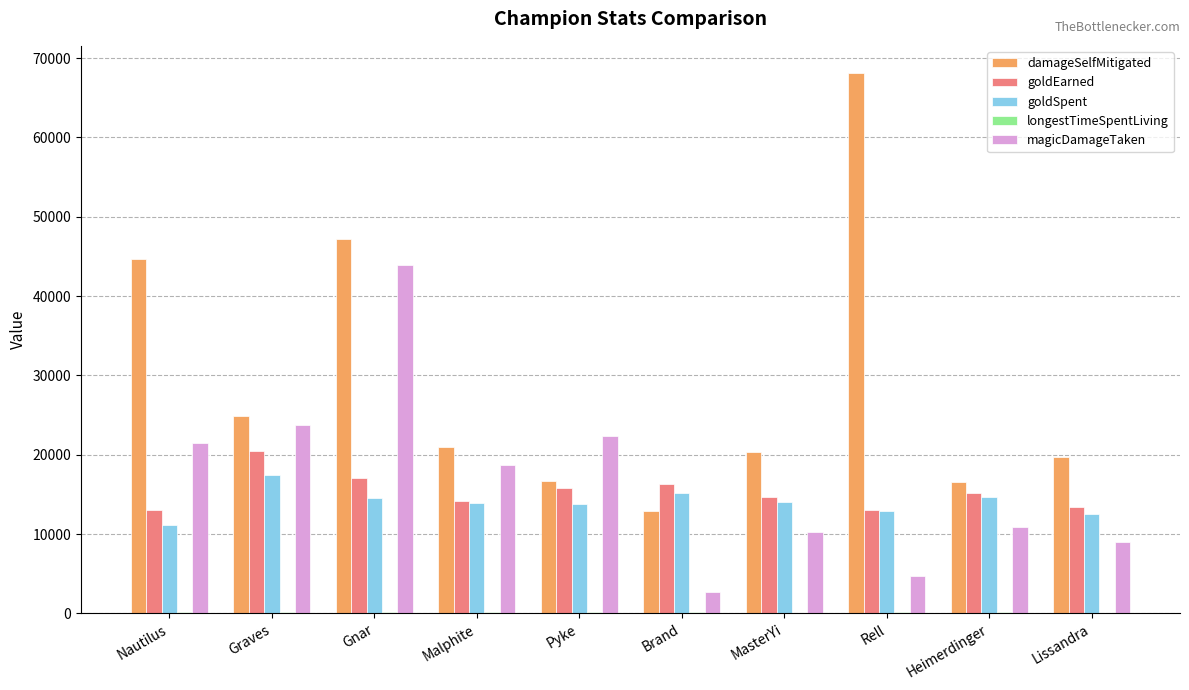

The value of magicDamageTaken at Lissandra is 9040. True or false?

True